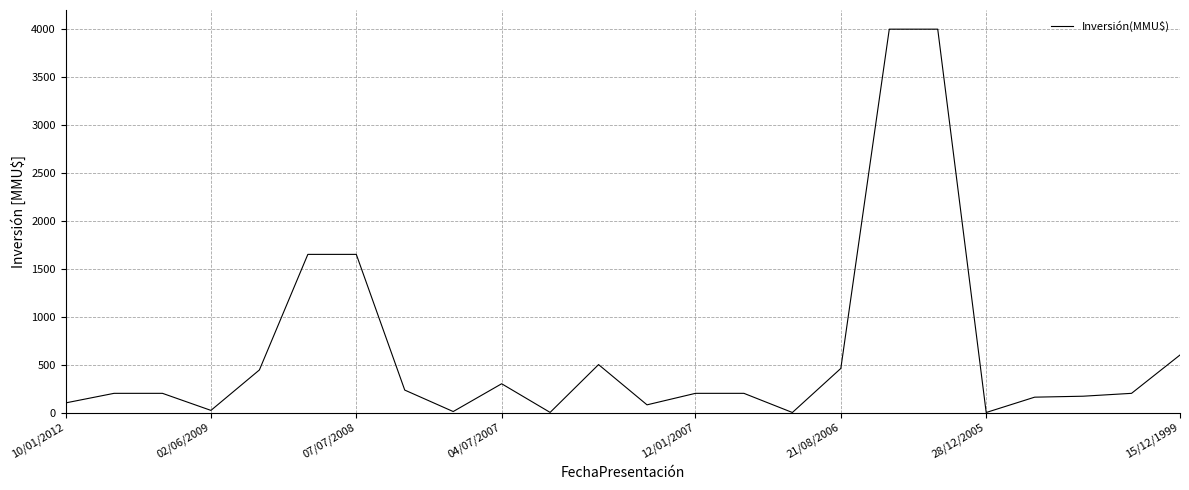

What is the difference between the maximum and minimum values?

4000